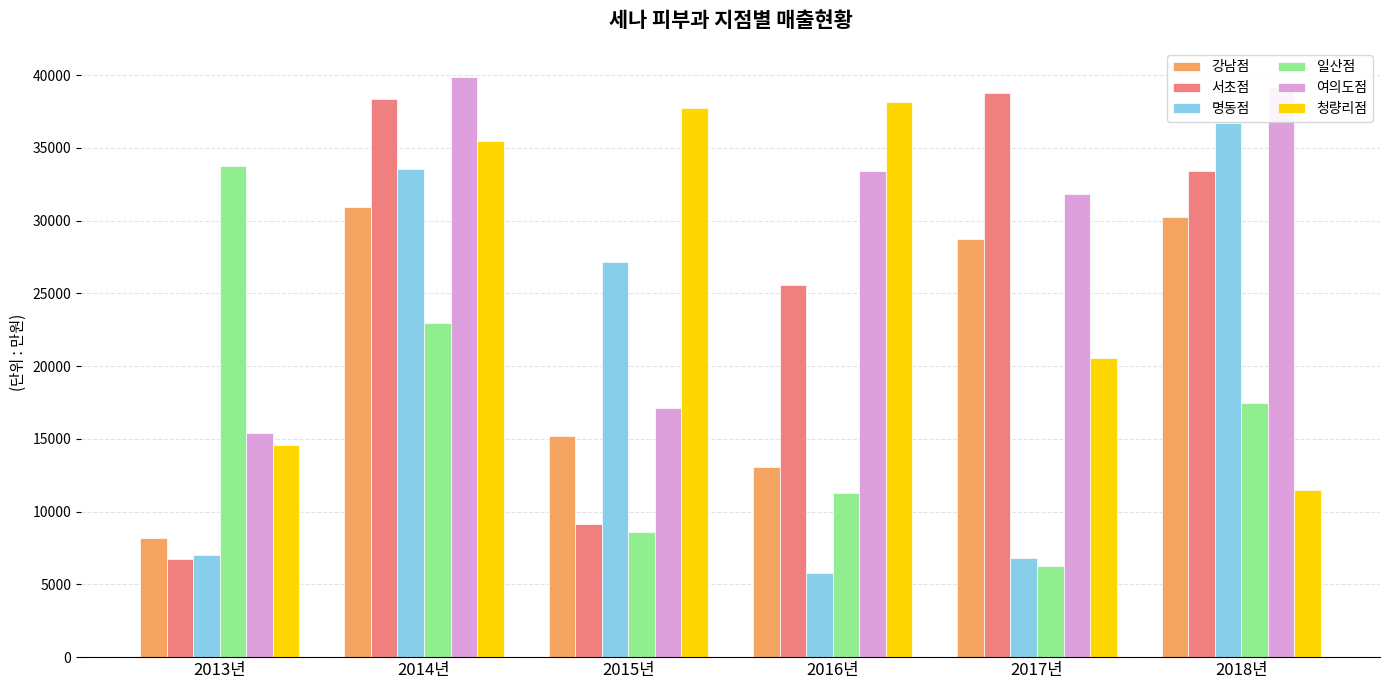

What is the value of the 명동점 bar at the 4th from the left?

5792